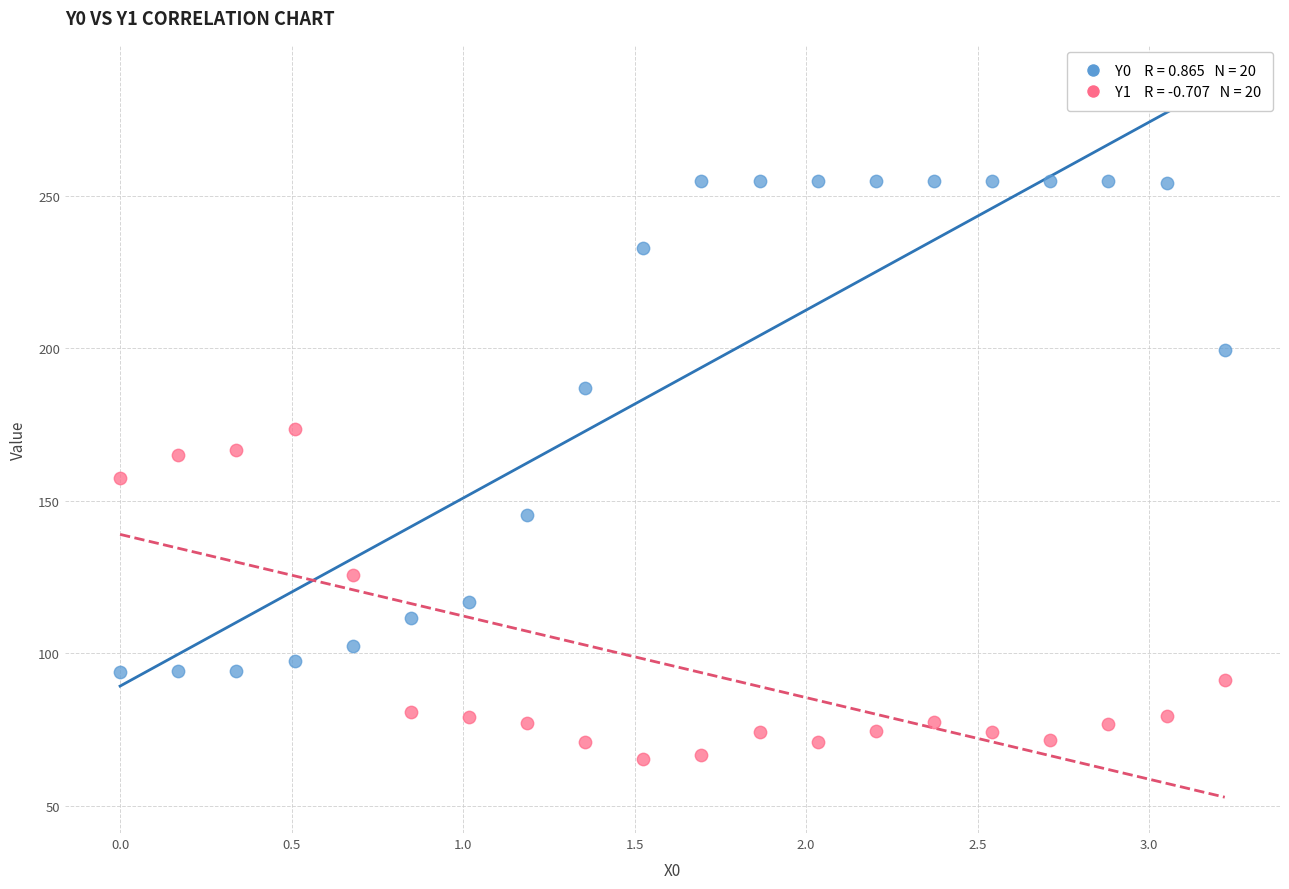

Across all data points, what is the range of X values (max minus min)?

3.2